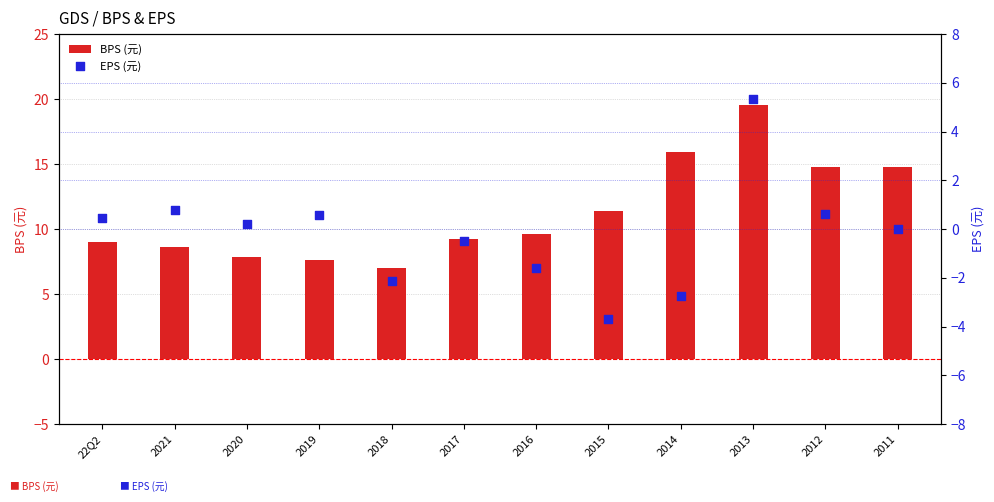

Which series has the largest total across all categories?

BPS (元)